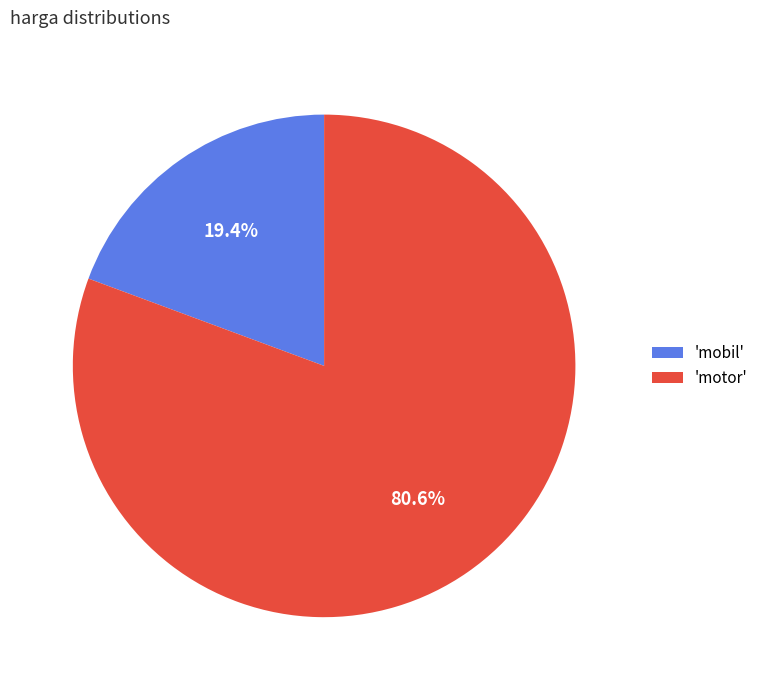

Count the number of slices in the pie.

2